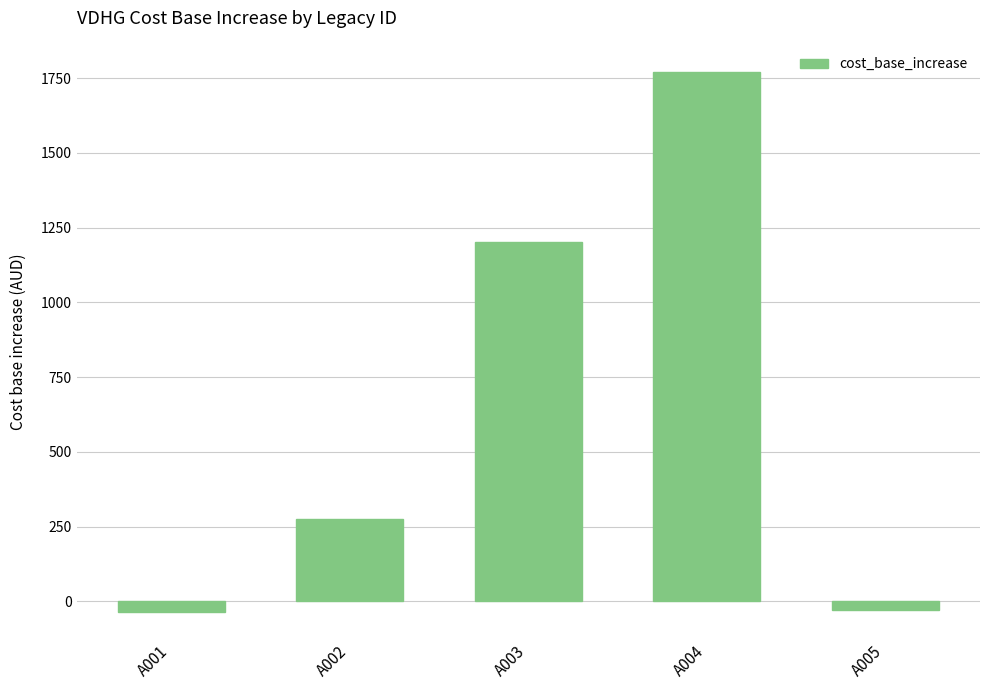

Which category has the highest value across all series?

A004